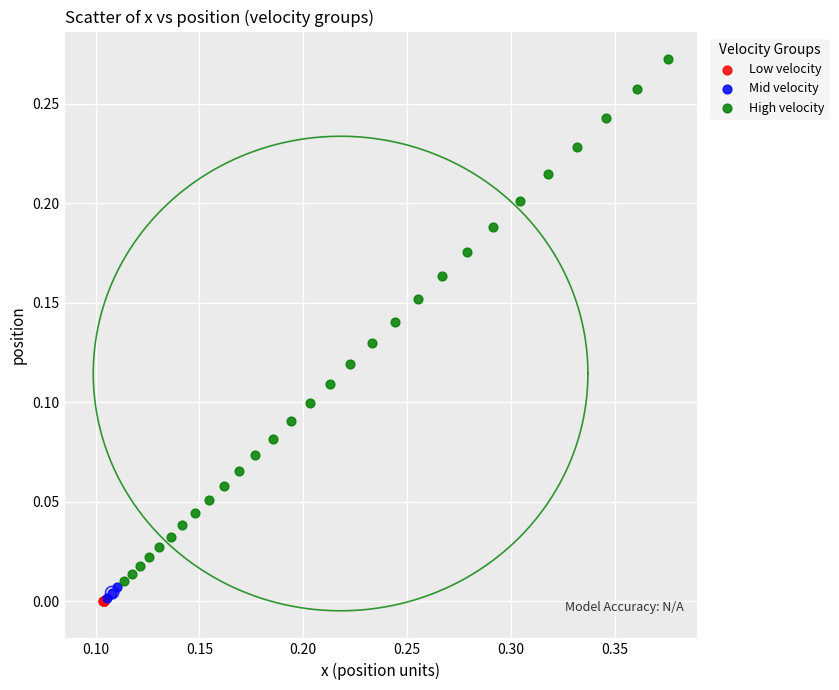

Which series contains the highest Y value?

High velocity